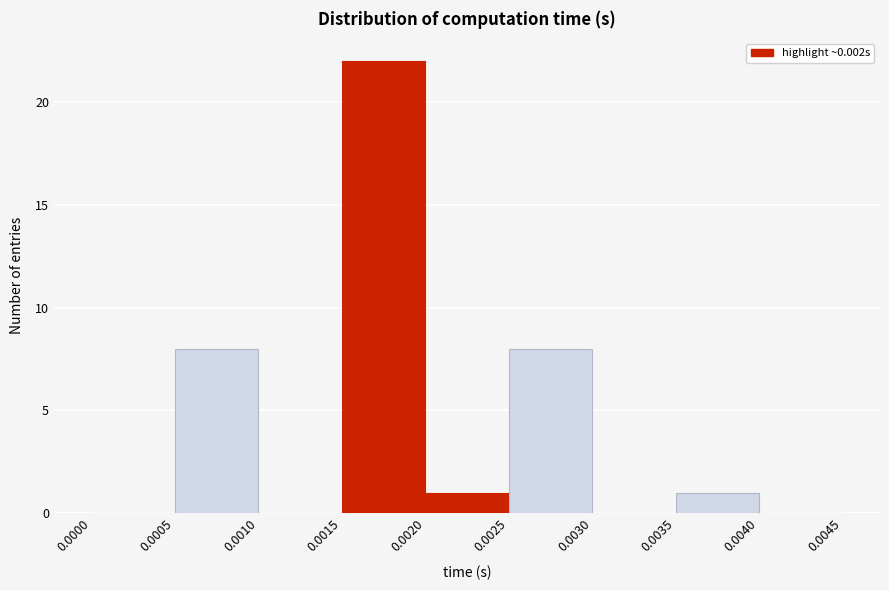

How tall is the bar that spans 0.0020 to 0.0025 on the x-axis? The values are not printed on the chart, so give them approximately, as read against the axis.

1